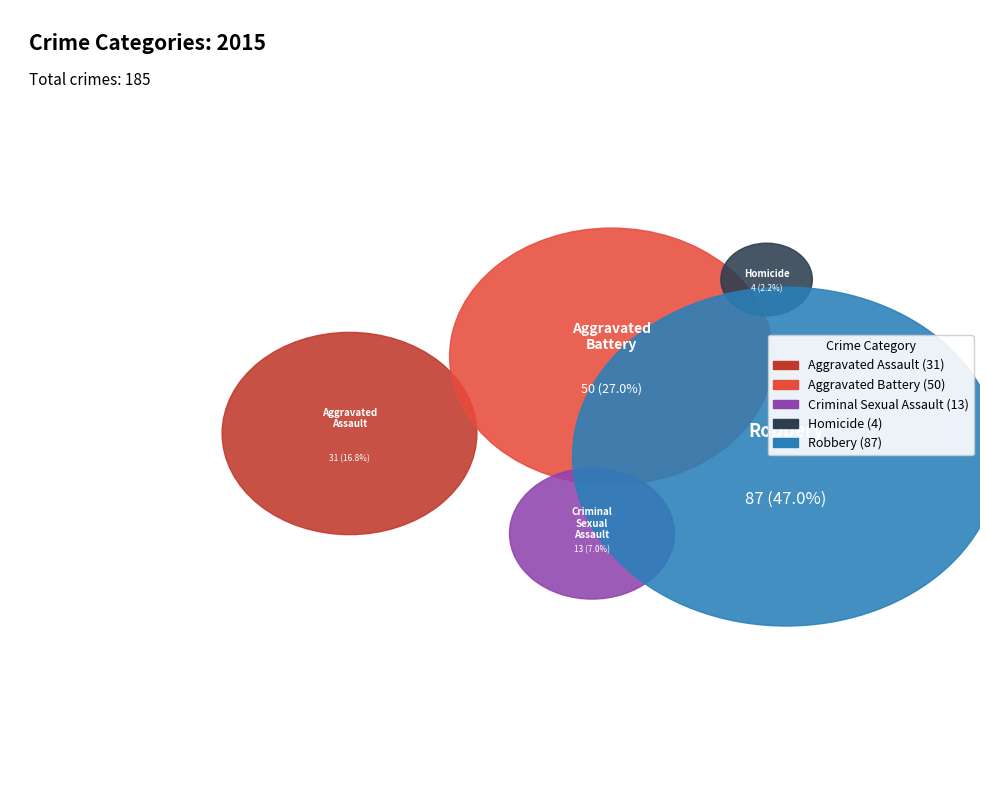

Rank the categories by value from lowest to highest.

Homicide, Criminal Sexual Assault, Aggravated Assault, Aggravated Battery, Robbery